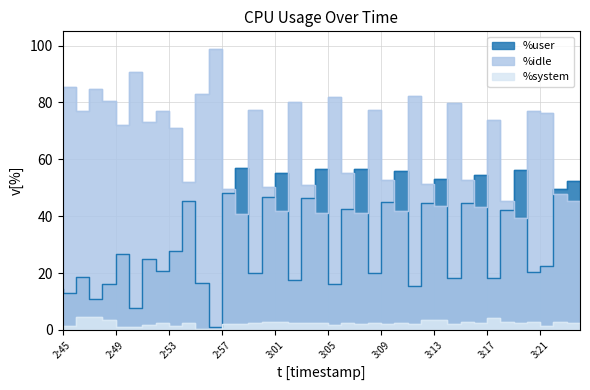

List the labels in order of %user value, largest first.

14:32:59, 14:33:08, 14:33:05, 14:33:20, 14:33:11, 14:33:02, 14:33:17, 14:33:14, 14:33:24, 14:33:23, 14:32:58, 14:33:01, 14:33:04, 14:32:55, 14:33:10, 14:33:13, 14:33:16, 14:33:07, 14:33:19, 14:32:54, 14:32:50, 14:32:52, 14:33:22, 14:32:53, 14:33:21, 14:33:00, 14:33:09, 14:32:47, 14:33:18, 14:33:15, 14:33:03, 14:32:56, 14:32:49, 14:33:06, 14:33:12, 14:32:45, 14:32:46, 14:32:48, 14:32:51, 14:32:57